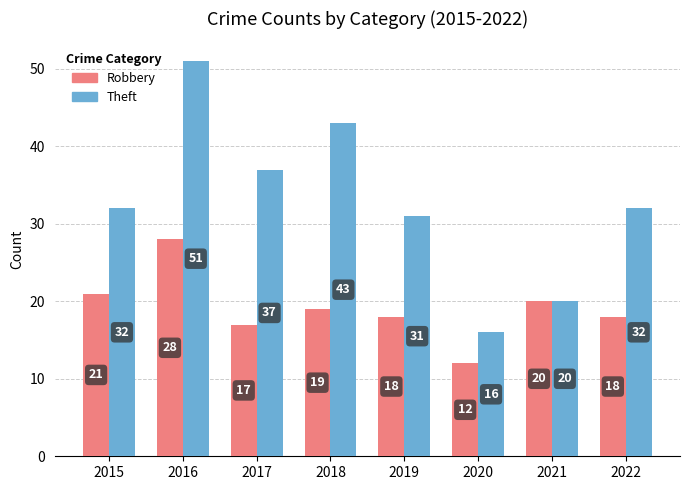

What is the spread (max minus min) of values at 2020?

4